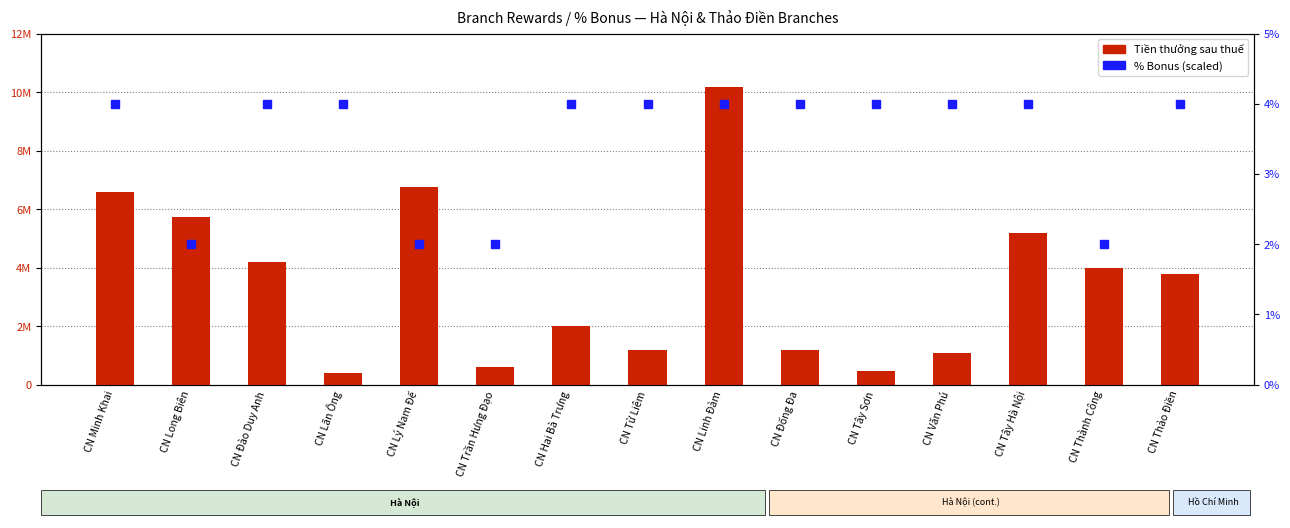

Which series has the largest total across all categories?

Tiền thưởng sau thuế